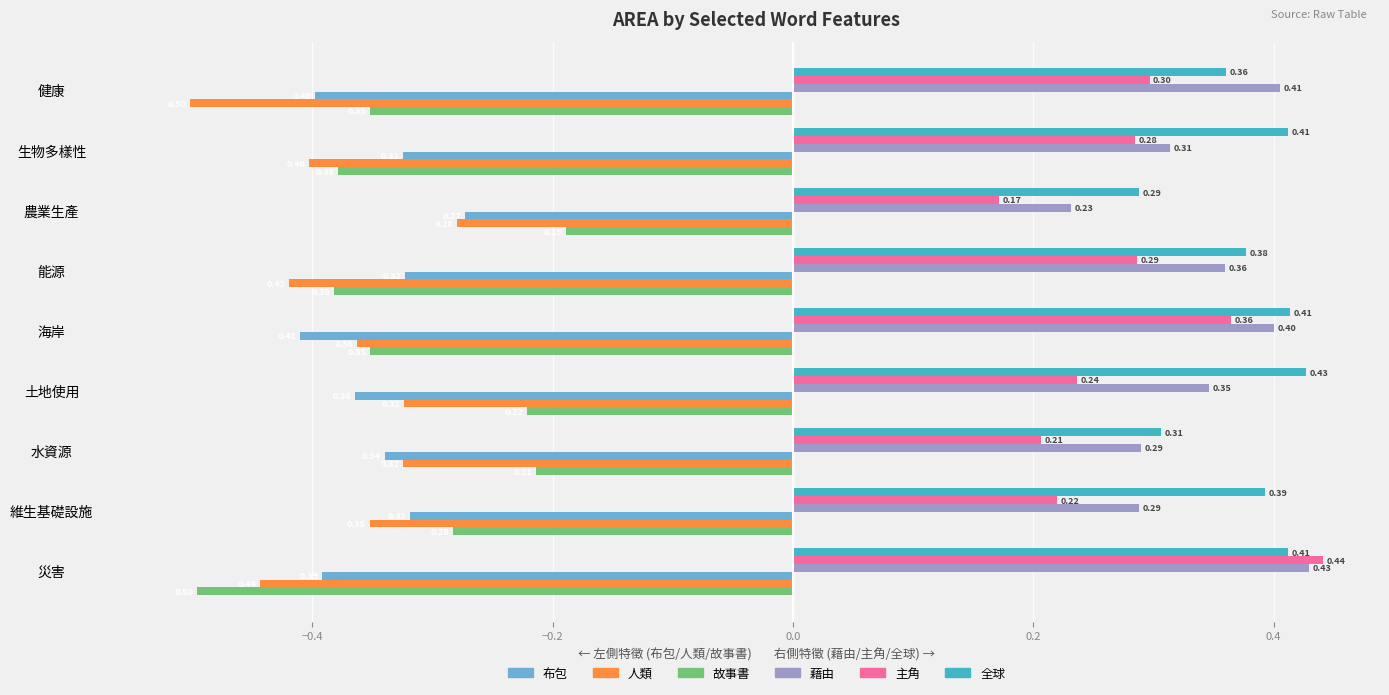

Which series has the largest range (max minus min)?

故事書